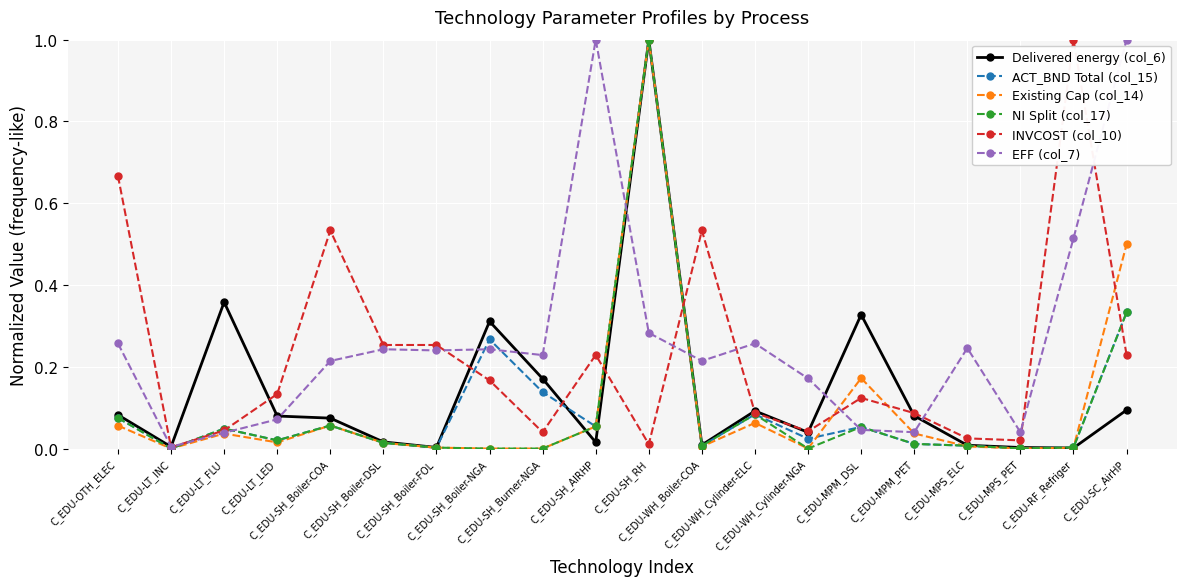

What is the maximum value for Delivered energy (col_6)?

1.0